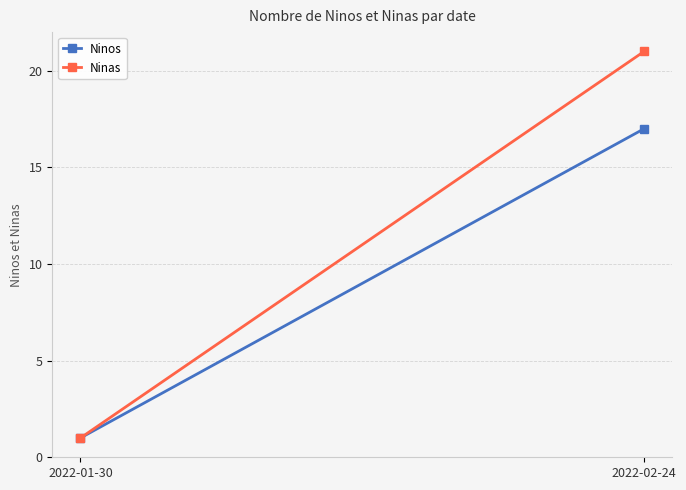

What is the difference between the maximum and minimum values in the Ninas series?

20